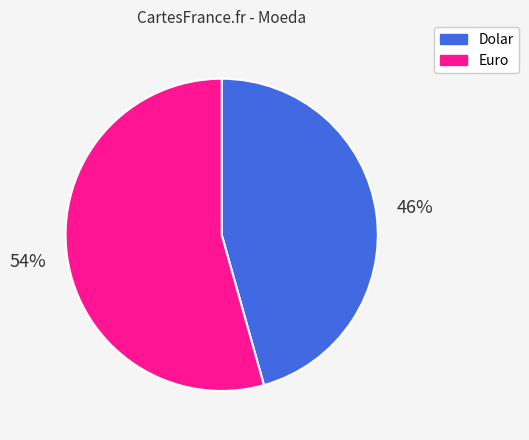

True or false: Dolar accounts for 56% of the total.

False